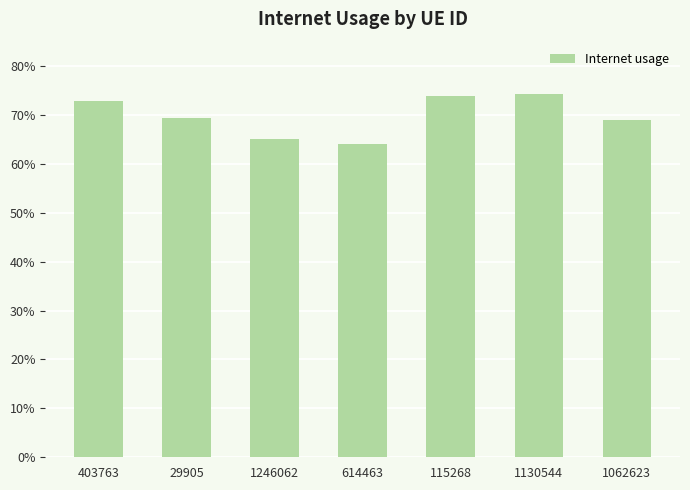

What is the average value?

0.7